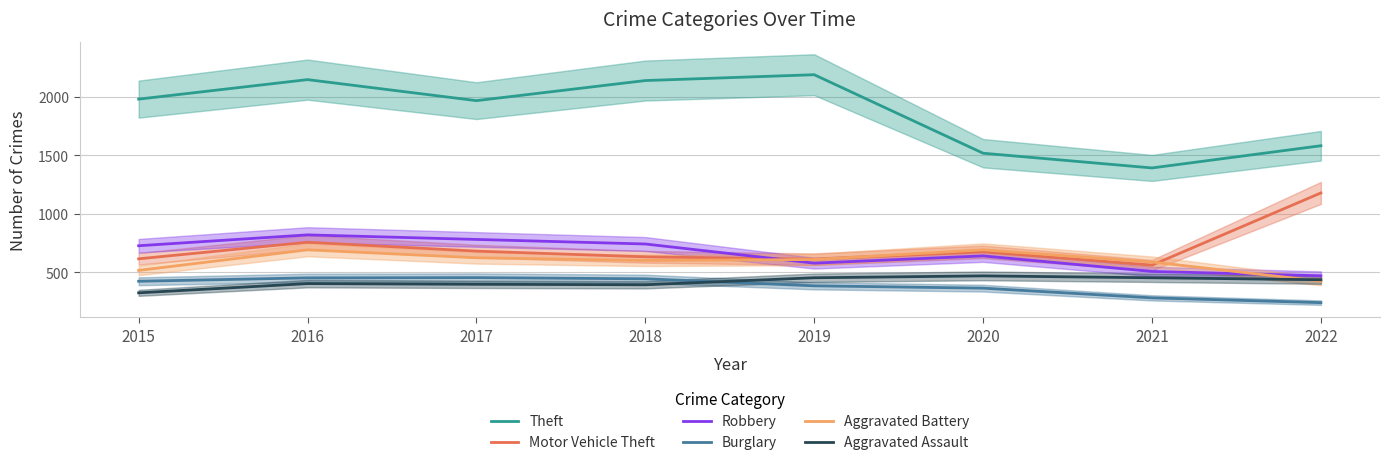

Is it true that Burglary equals 242 at 2015?

False